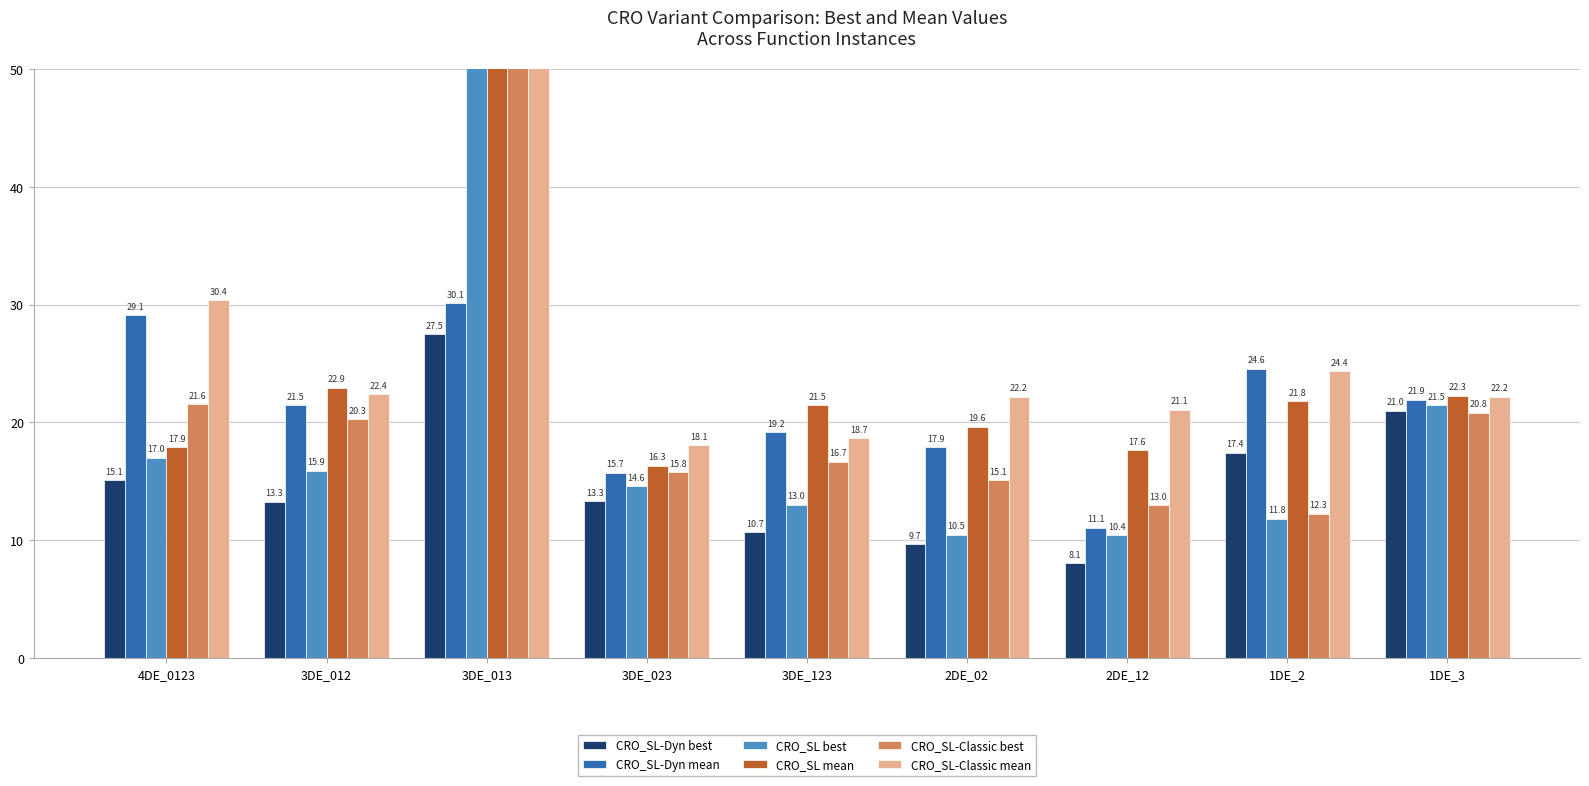

Does the chart contain stacked bars?

No